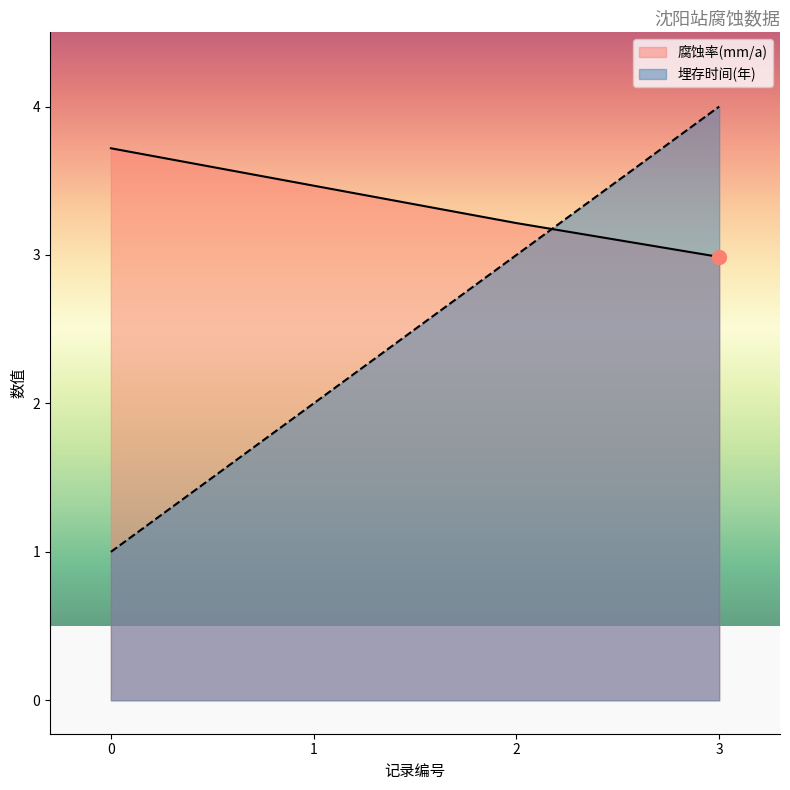

Between 2 and 3, which series saw the biggest shift?

埋存时间(年)